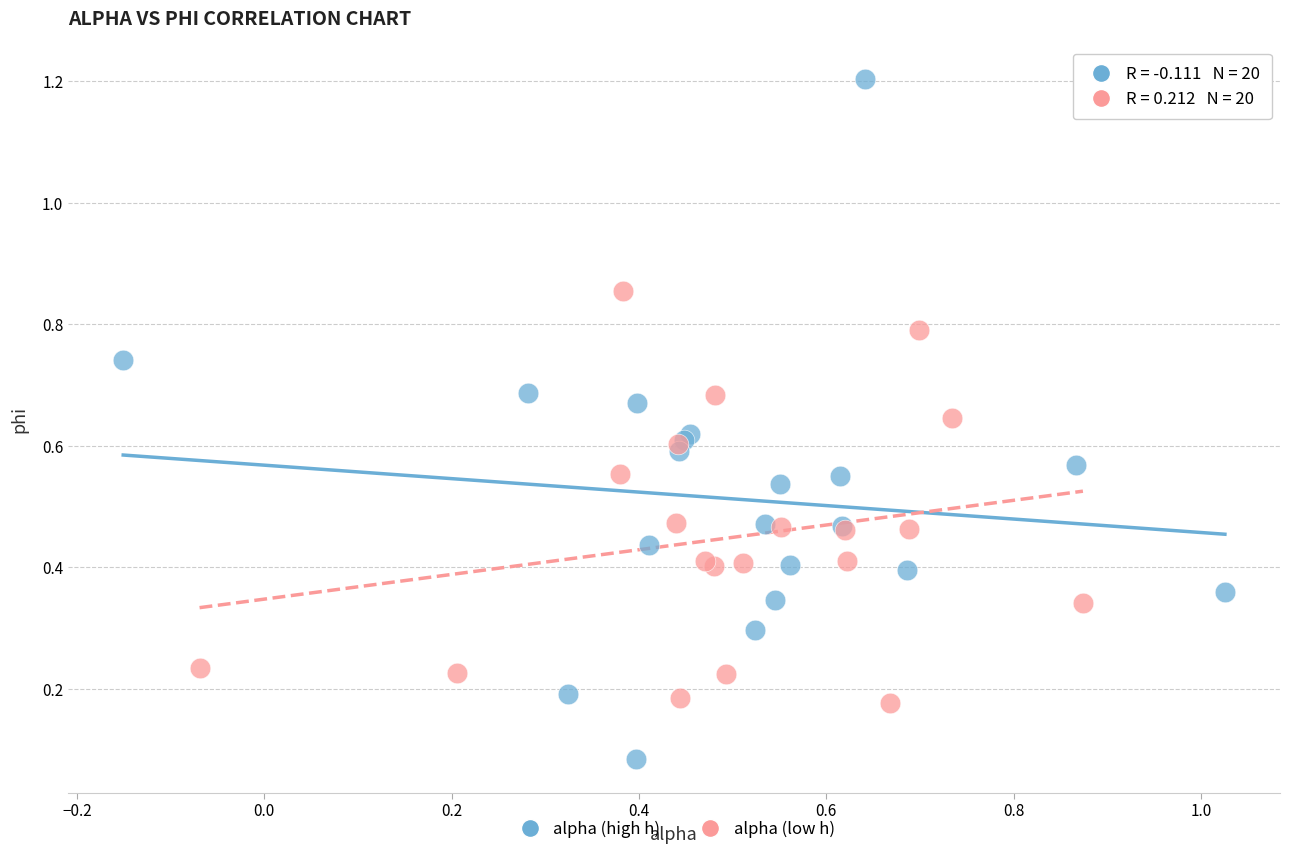

Which series contains the lowest Y value?

alpha (high h)